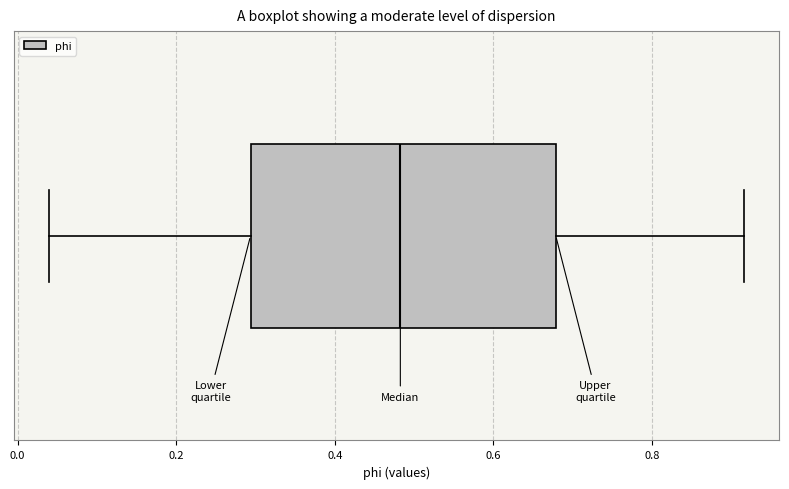

Transcribe this box plot: give where the median line is, the range the box spans, and where the two whiskers end, as read against the x-axis. The values are not printed on the chart, so give them approximately, as read against the axis.

median 0.48, box 0.30 to 0.68, whiskers 0.04 to 0.92